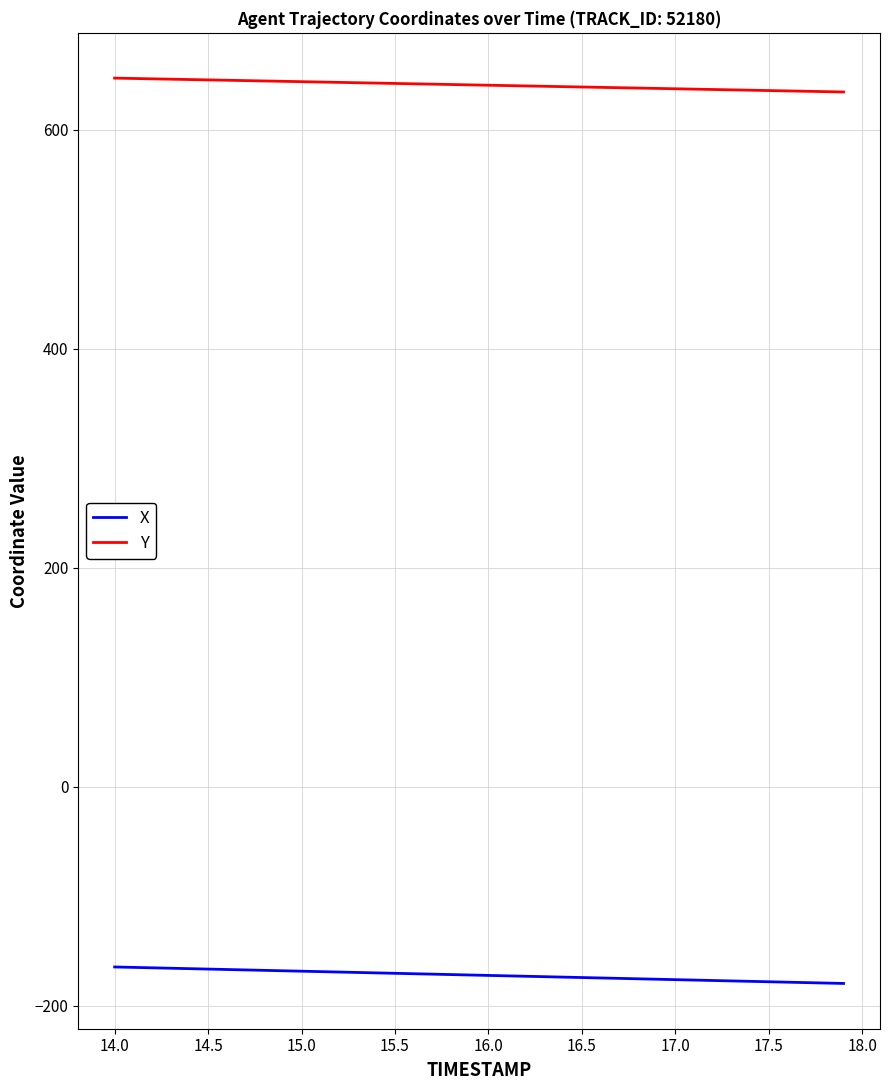

Rank the series by their average value, from lowest to highest.

X, Y